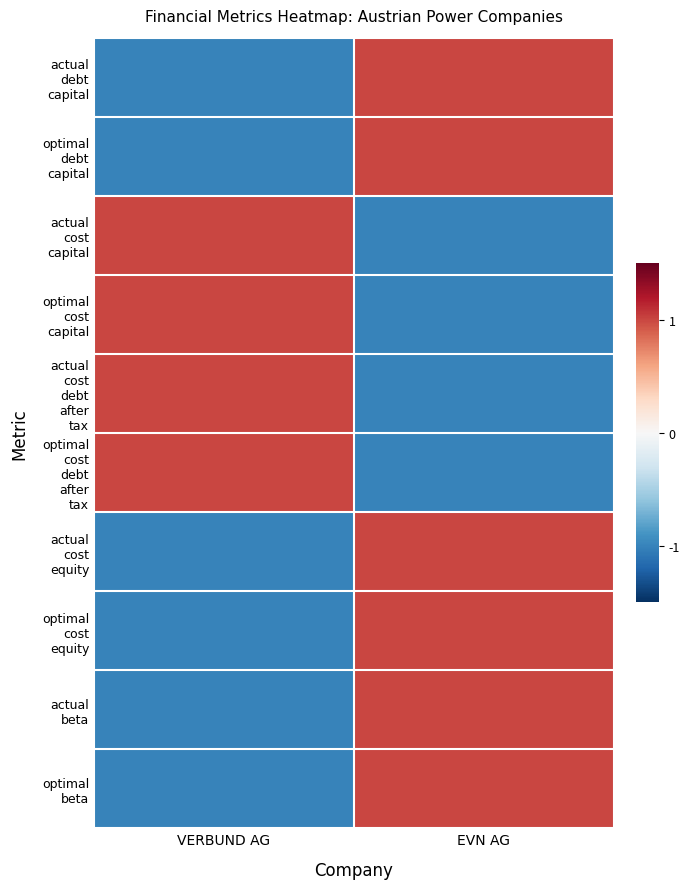

Which series has the largest range (max minus min)?

actual debt capital